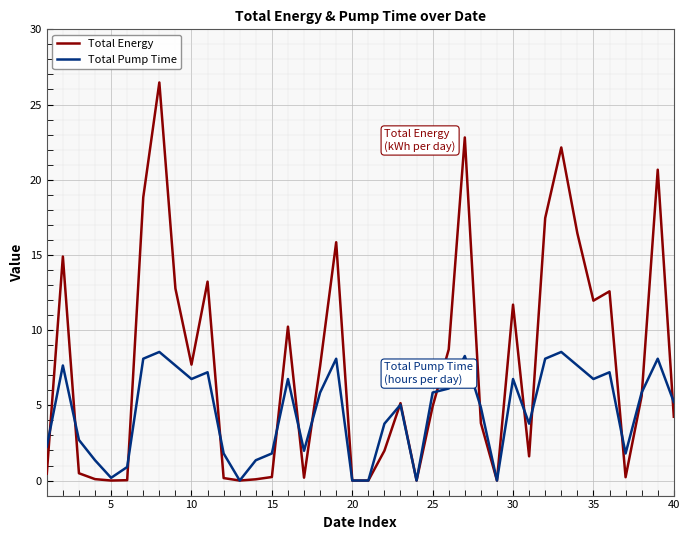

Which series has the largest total across all categories?

Total Energy